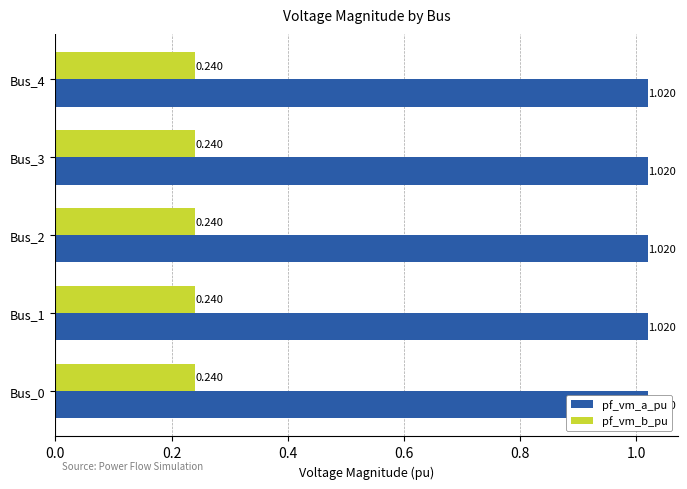

The value of pf_vm_b_pu at Bus_4 is 0.3. True or false?

False